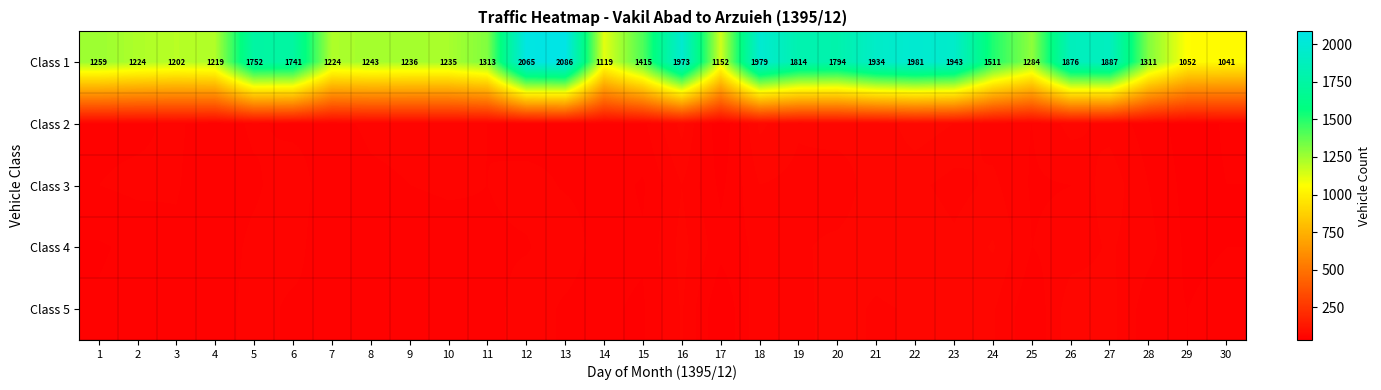

What is the difference between the maximum and minimum values in the Class 1 series?

1045